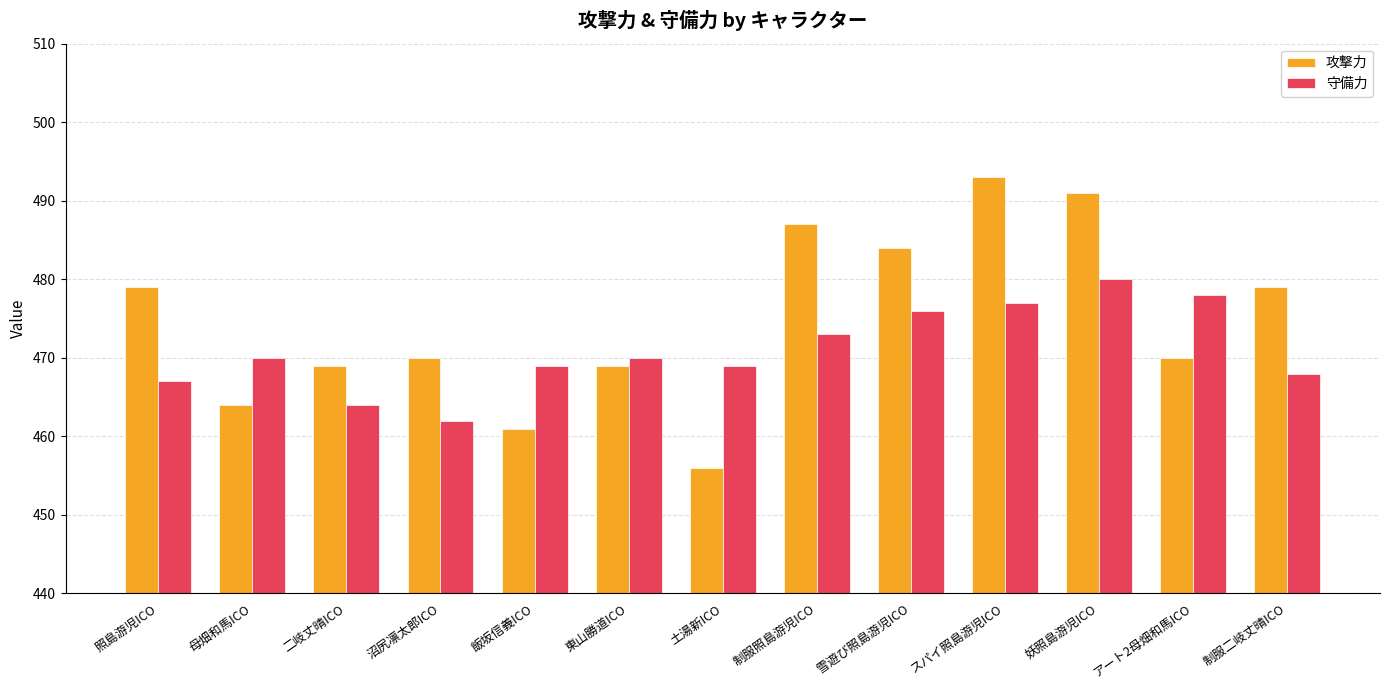

How many categories are shown in the chart?

13